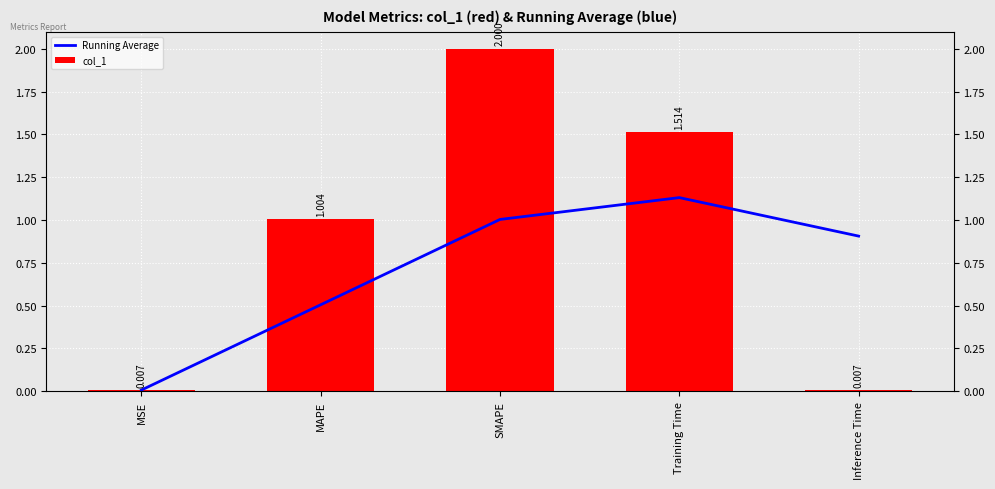

How many categories are shown in the chart?

5